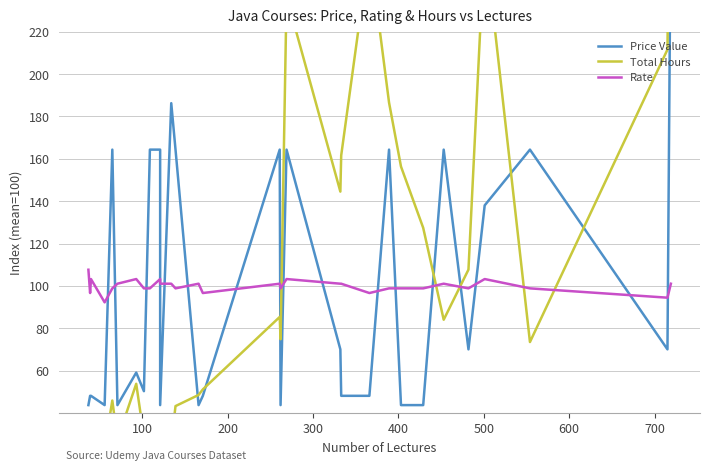

In Rate, how many points are lower than both neighbors (excluding endpoints)?

8